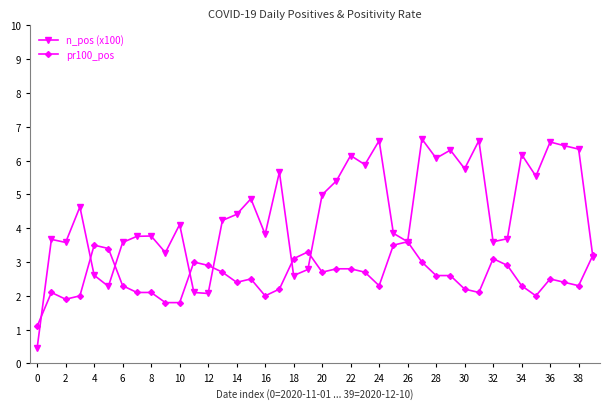

How many data points does each series have?

40